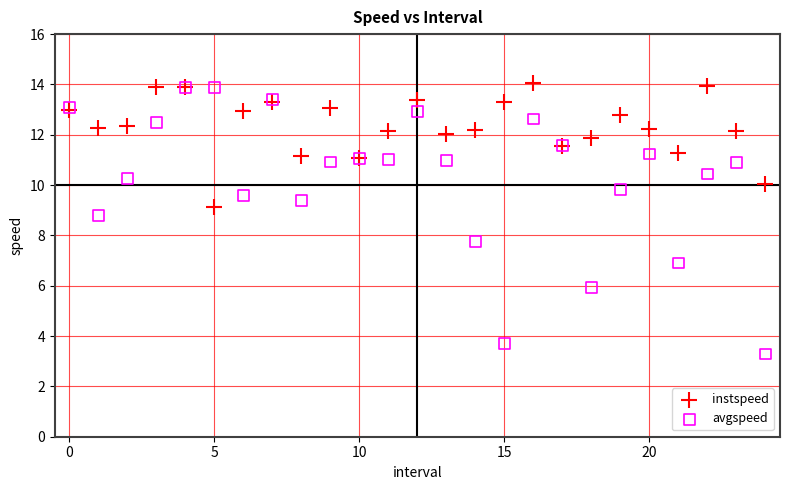

What are all the series names shown in the legend?

instspeed, avgspeed